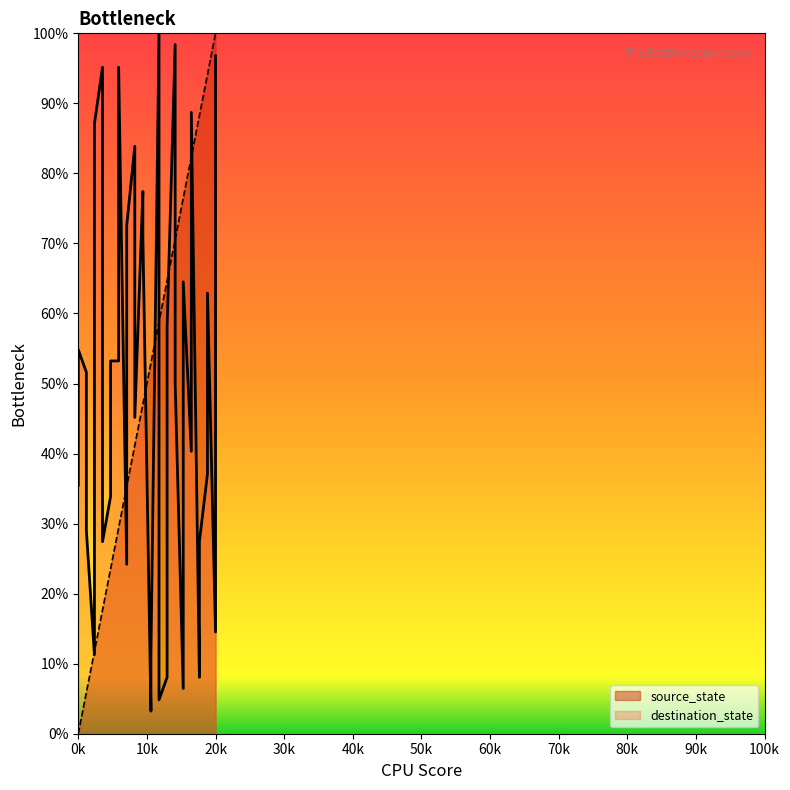

True or false: destination_state has more than 0 interior local peaks.

True